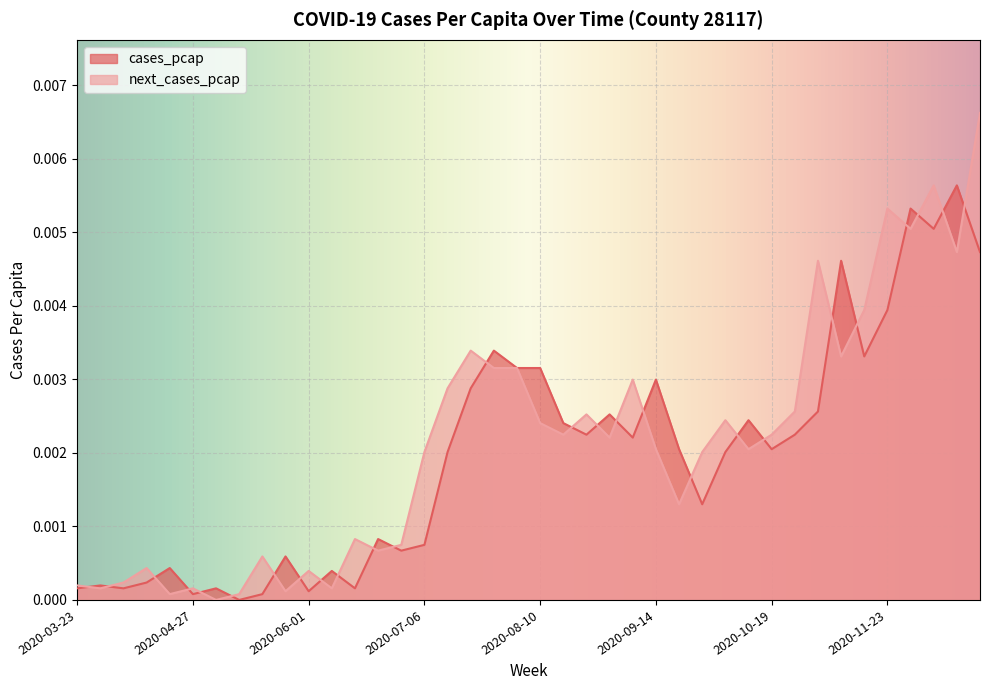

Between 2020-03-30 and 2020-10-26, which is larger?

2020-10-26